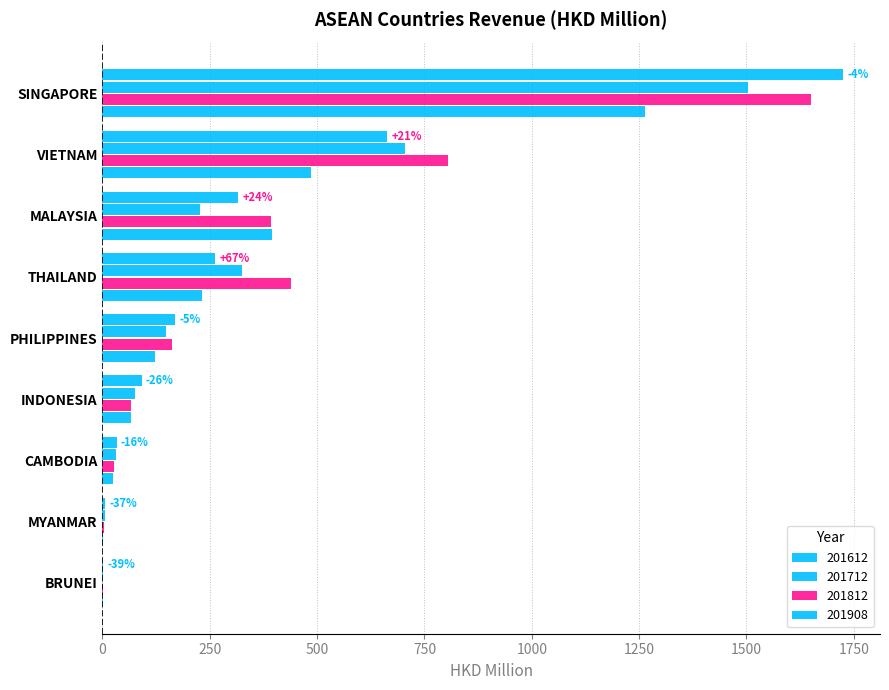

How many data points in 201812 are above 161?

5